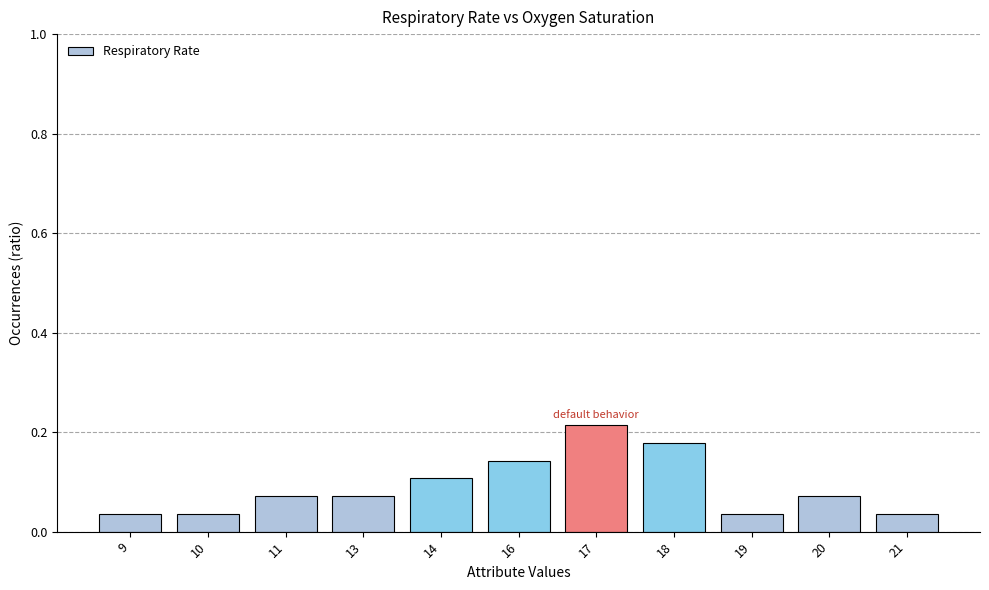

What is the sum of all values?

1.0